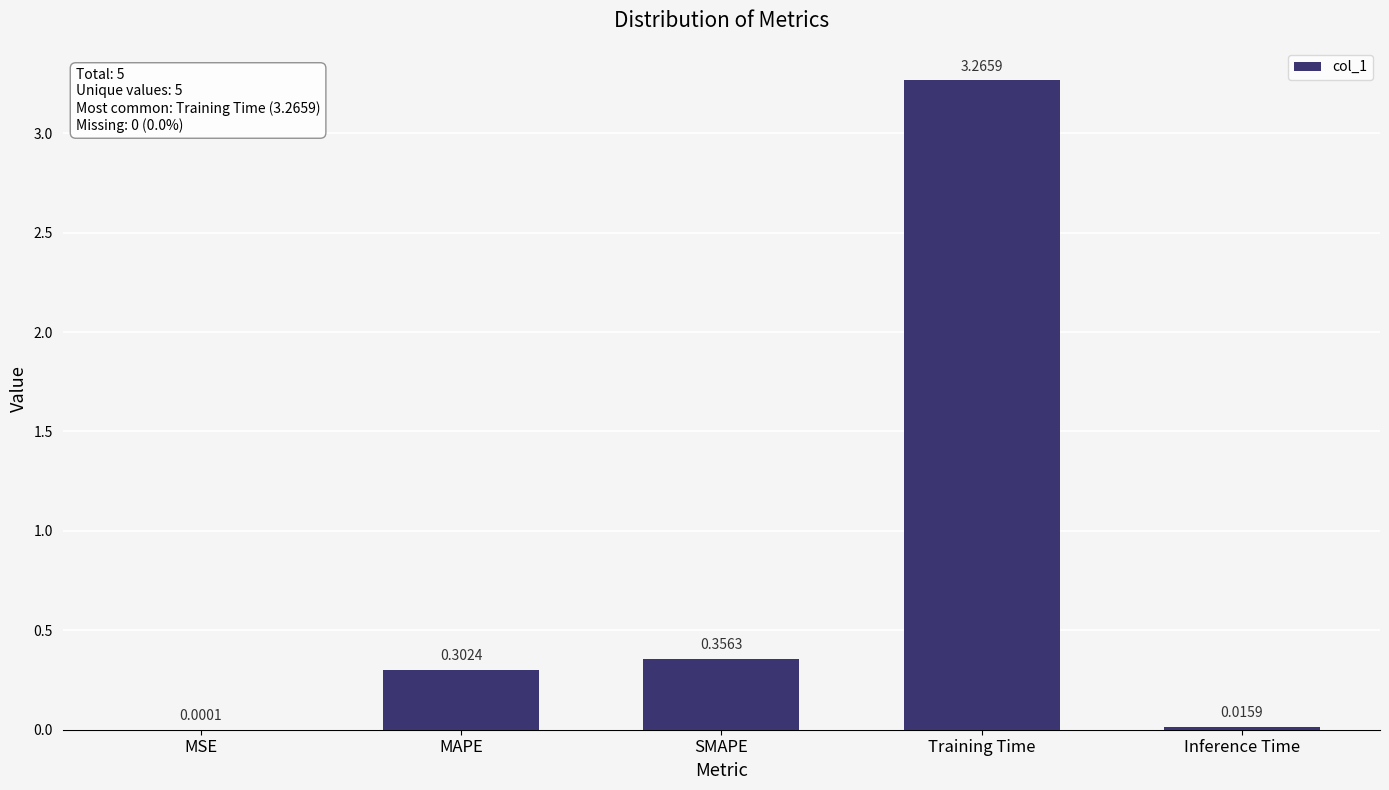

Between SMAPE and MSE, which is larger?

SMAPE